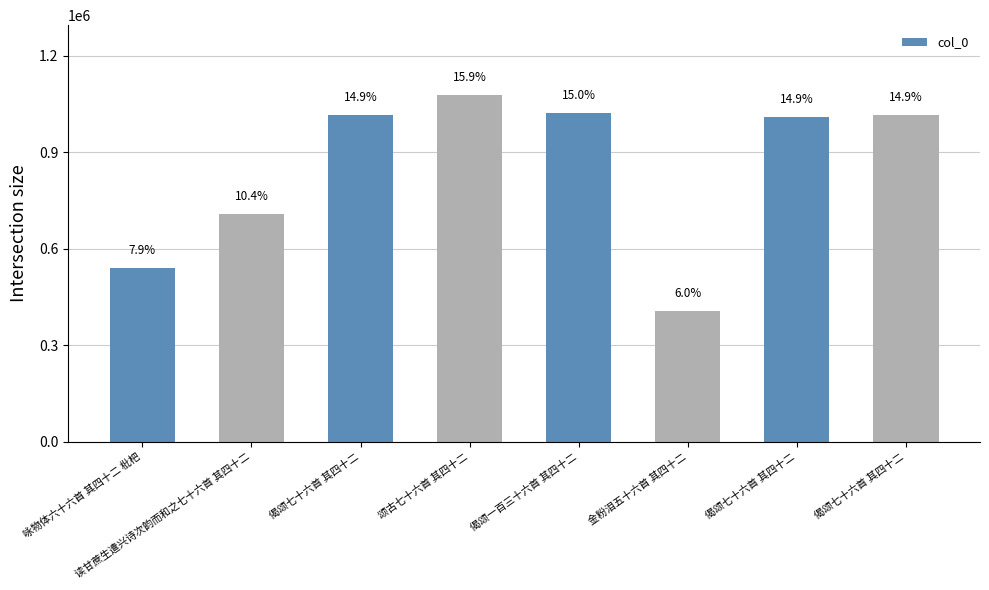

Which category has the highest value across all series?

颂古七十六首 其四十二